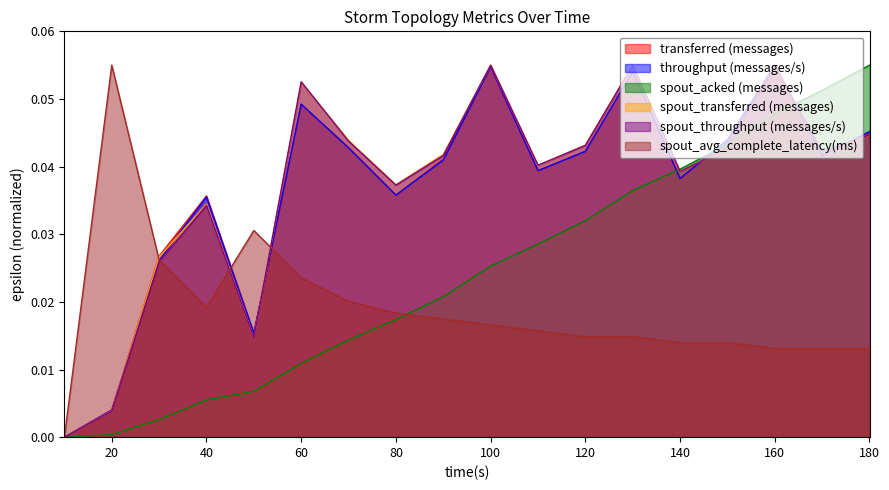

How many lines are shown in the chart?

6